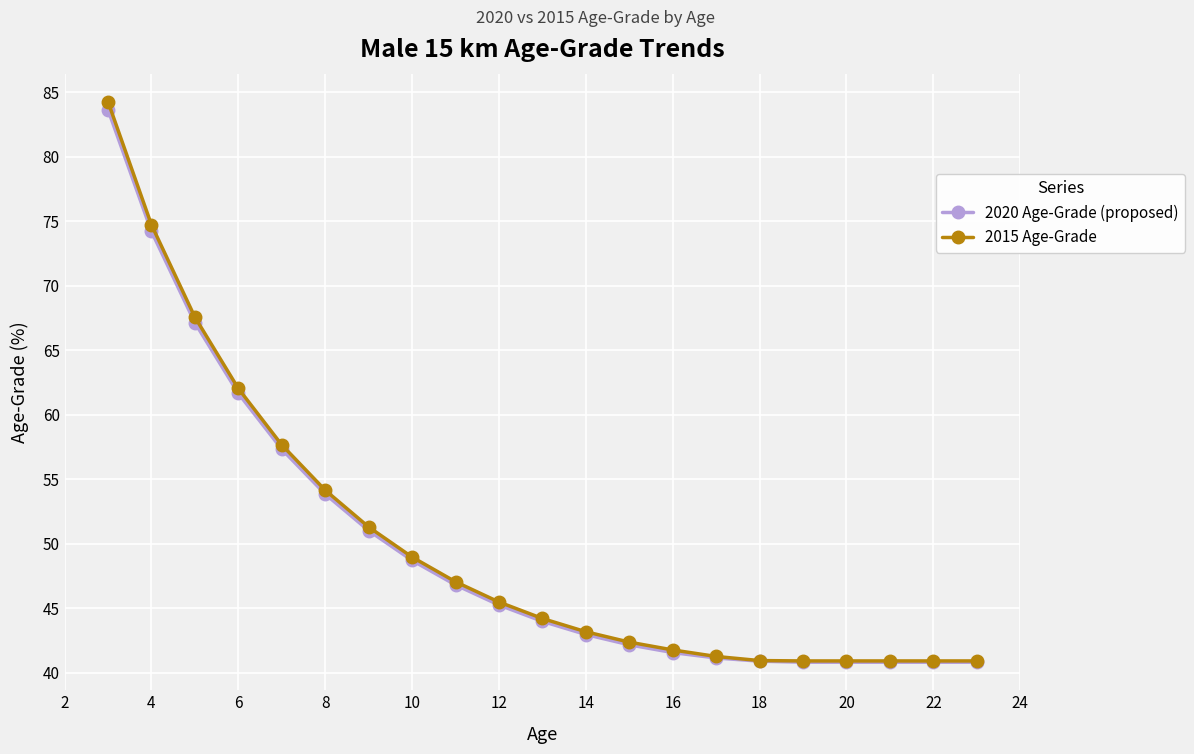

Count the number of data series in this chart.

2